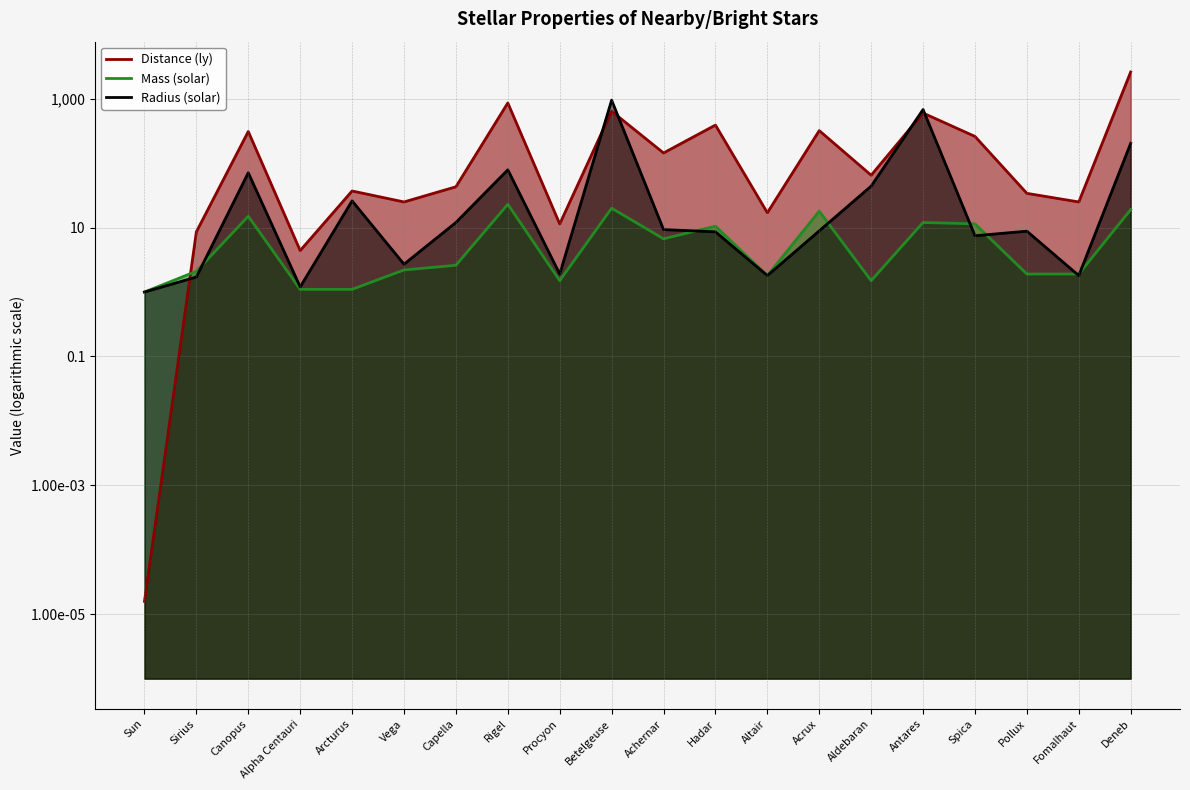

Is it true that Radius equals 8.8 at Pollux?

True